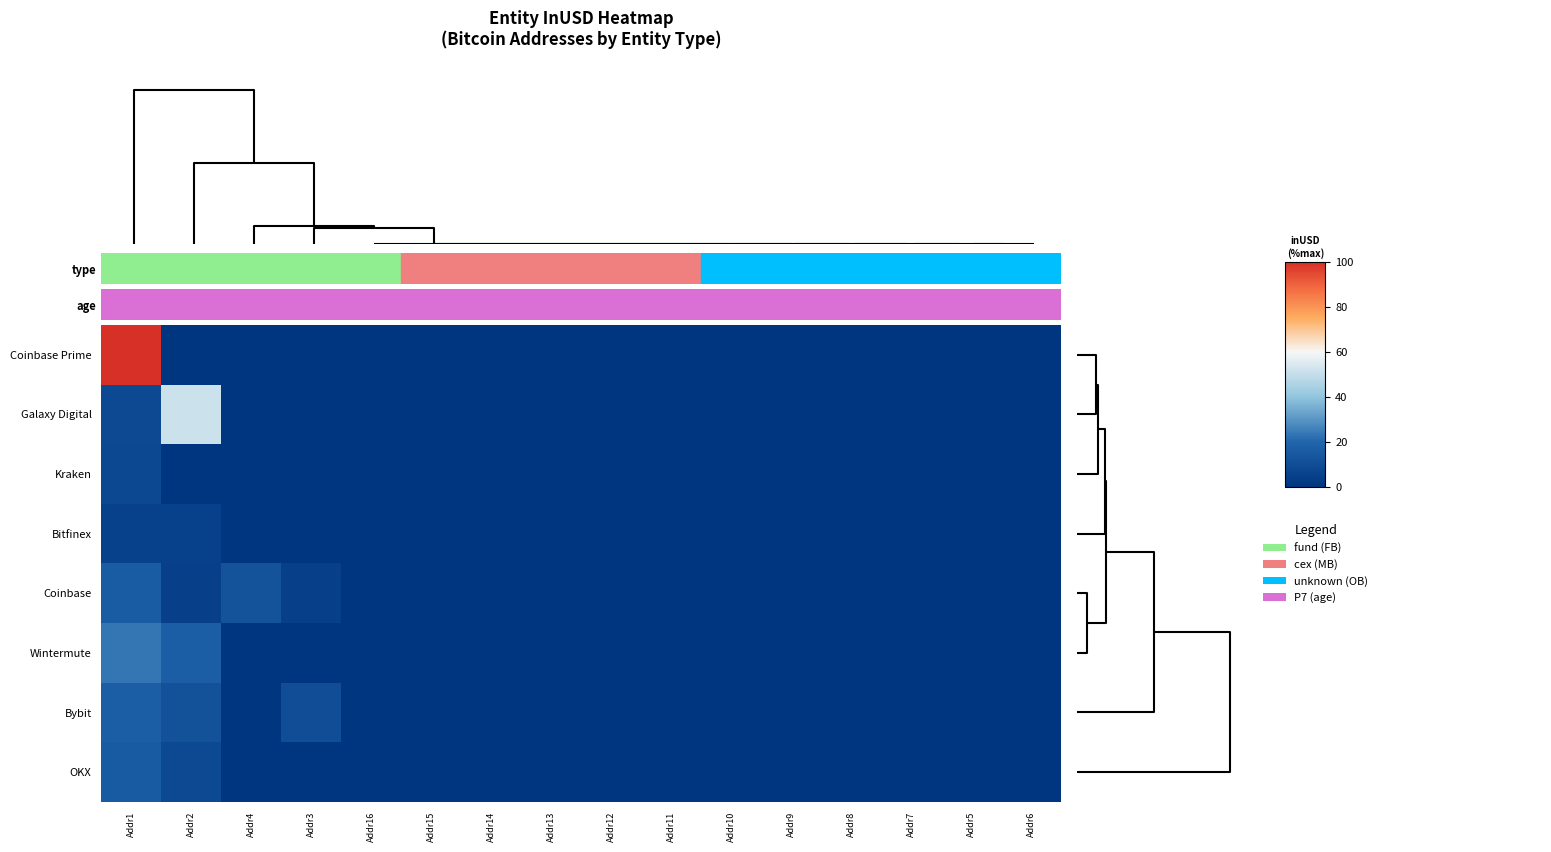

Which series has the largest range (max minus min)?

Coinbase Prime